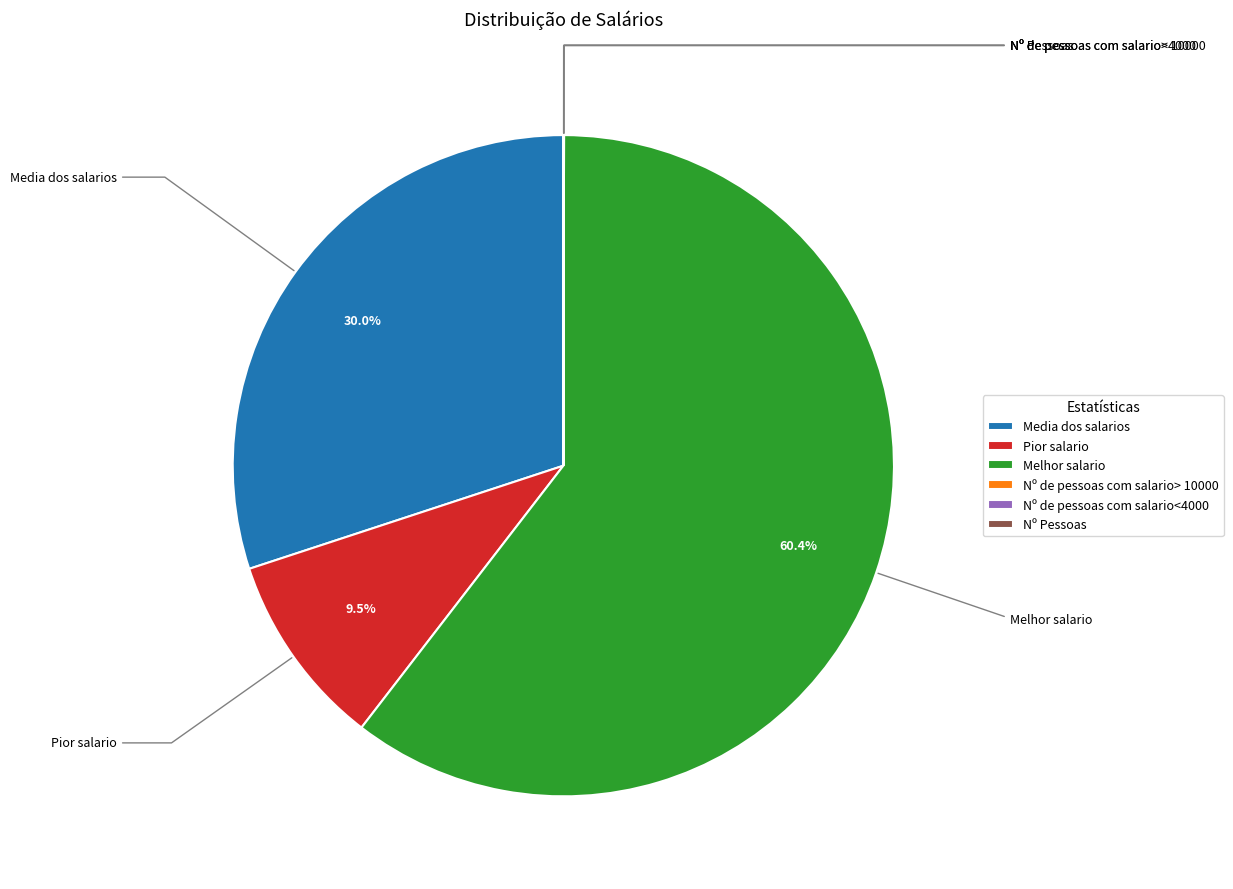

Which category has the biggest portion of the pie?

Melhor salario